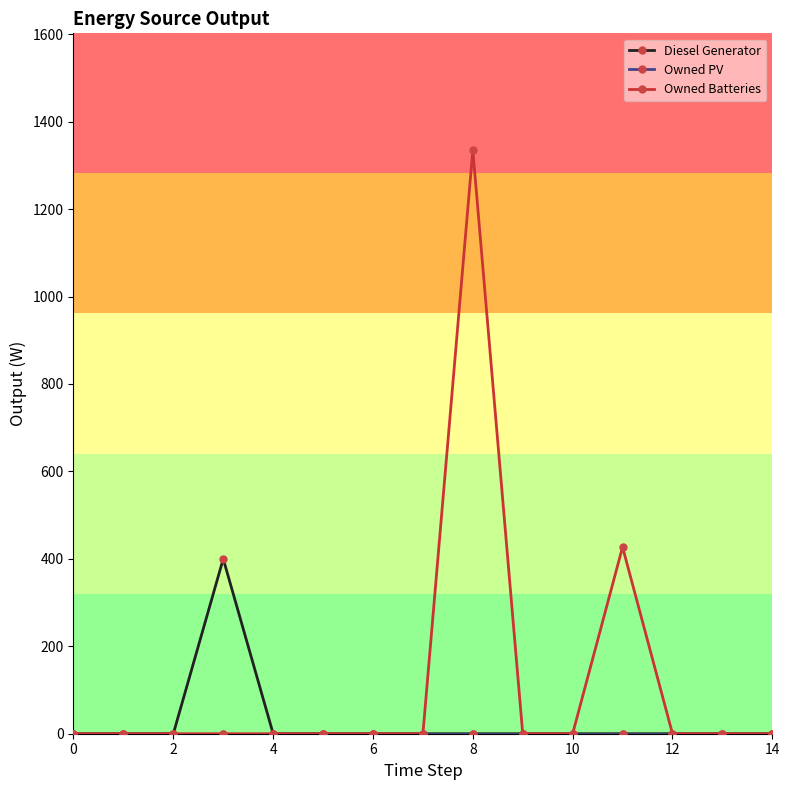

What is the maximum value for Owned Batteries?

1335